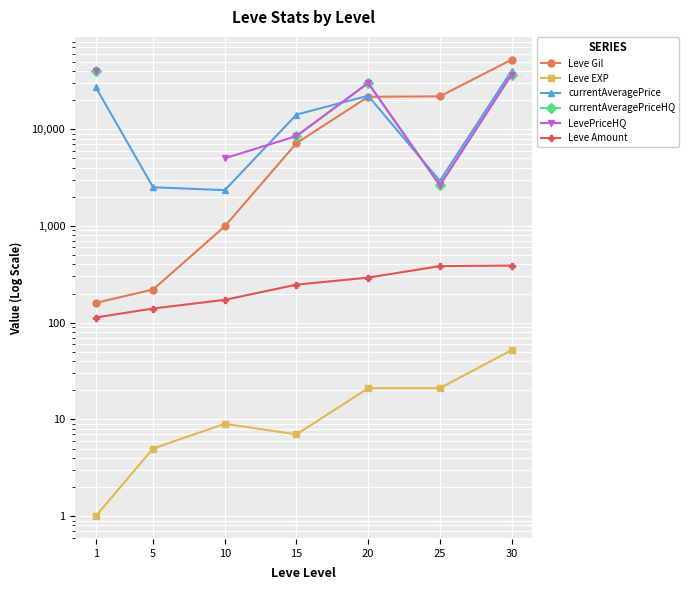

What is the minimum value shown in the chart?

1.0